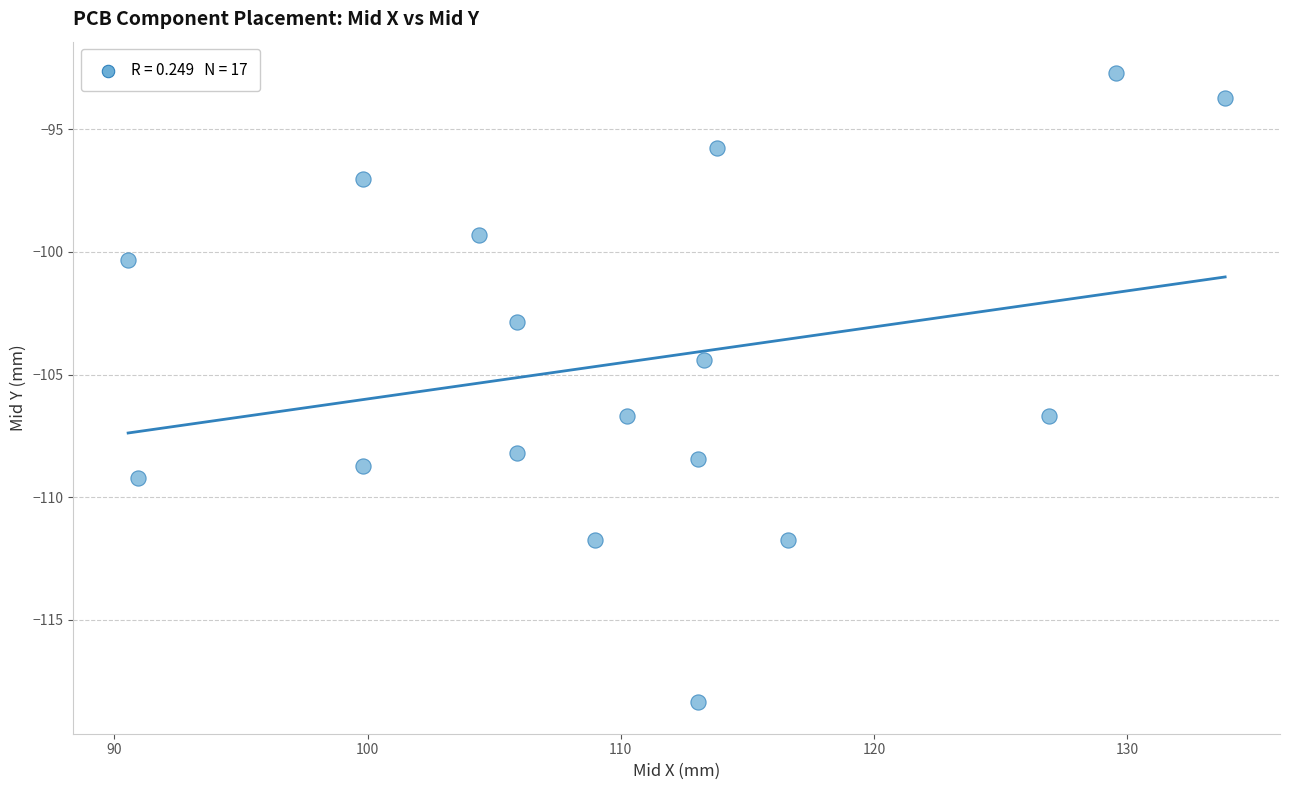

What is the range of Y values (max minus min)?

25.7